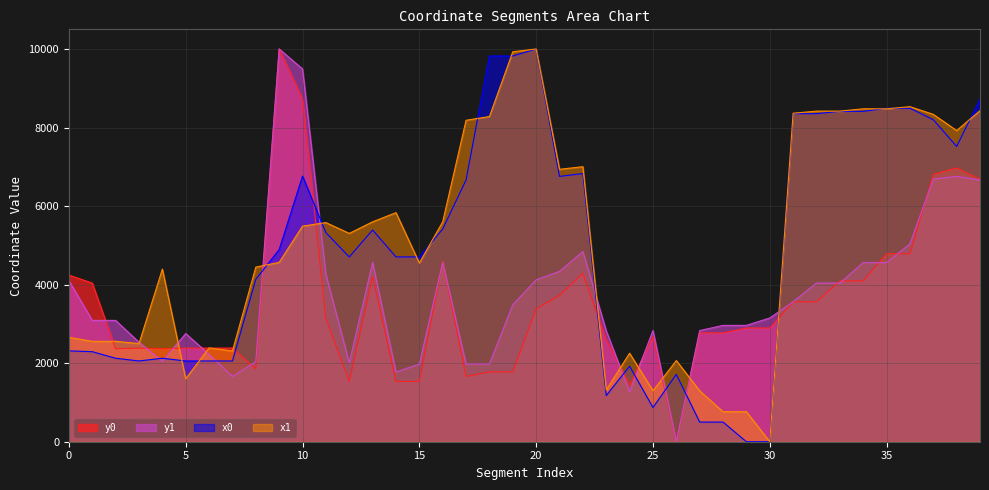

What is the total value across all series at 38?

29168.3